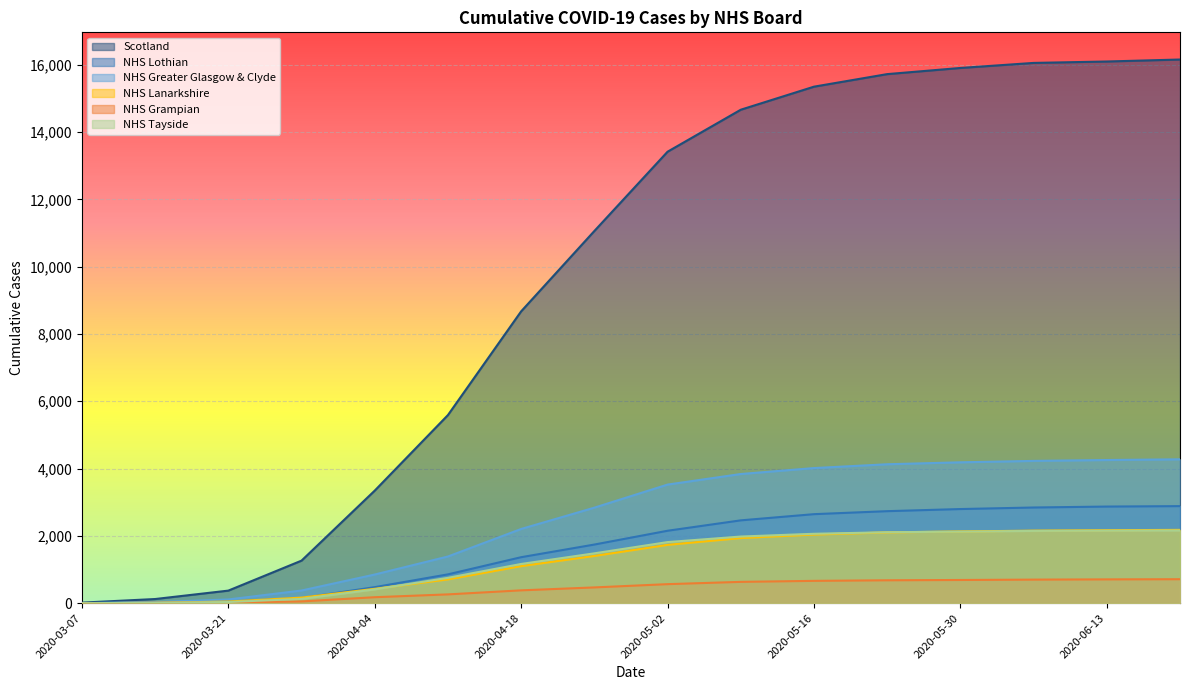

True or false: Scotland and NHS Lothian intersect in this chart.

False